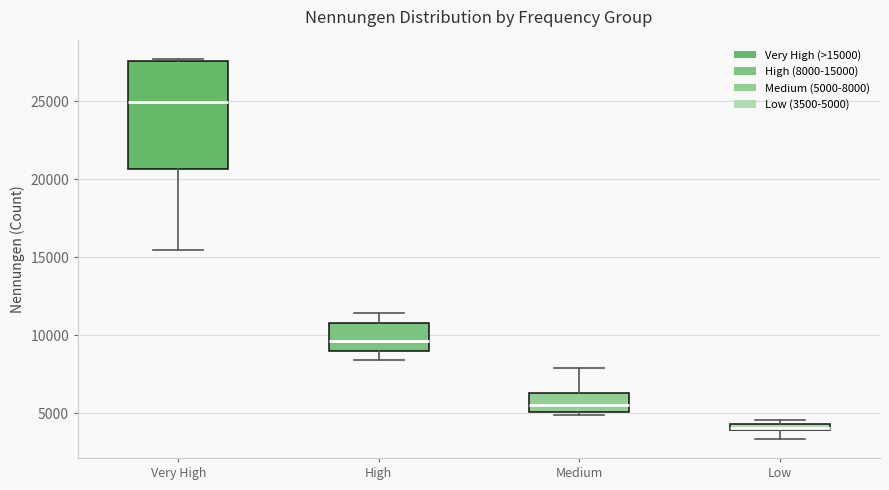

Comparing the boxes themselves (not the whiskers), which one is the tallest?

Very High